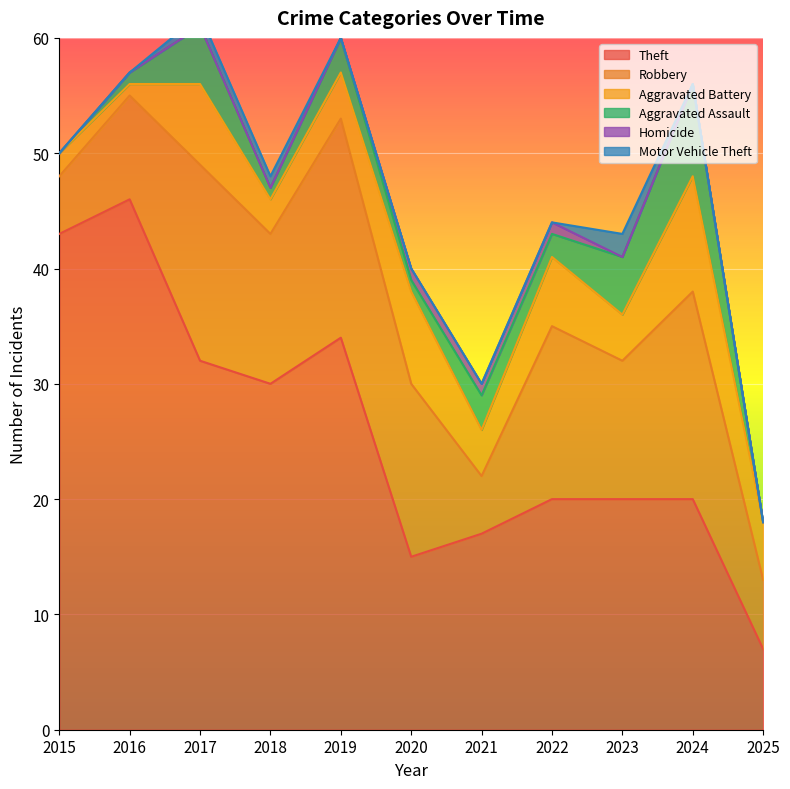

True or false: Aggravated Battery and Robbery intersect in this chart.

False